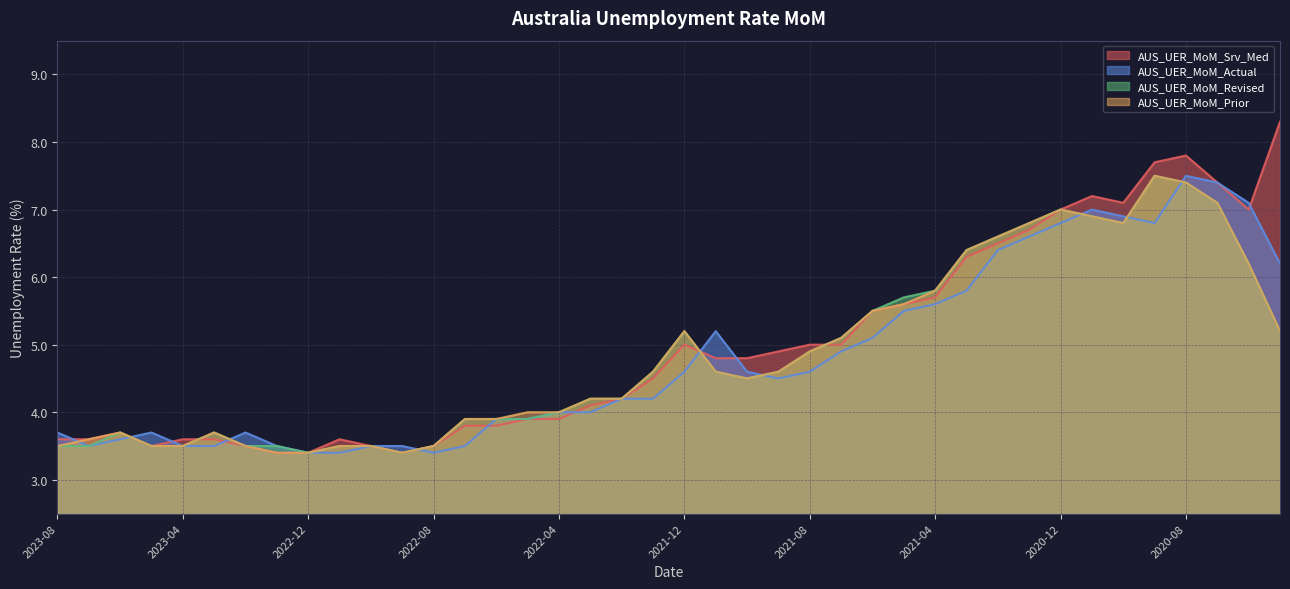

Between 2020-07 and 2022-01, which is larger?

2020-07